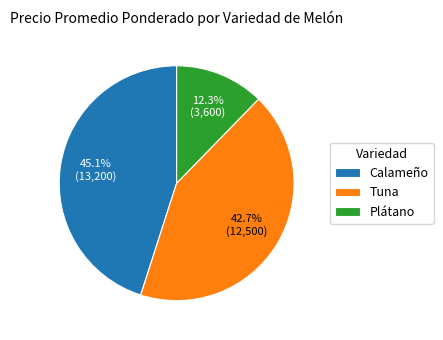

Does Calameño account for over 50% of the chart?

No